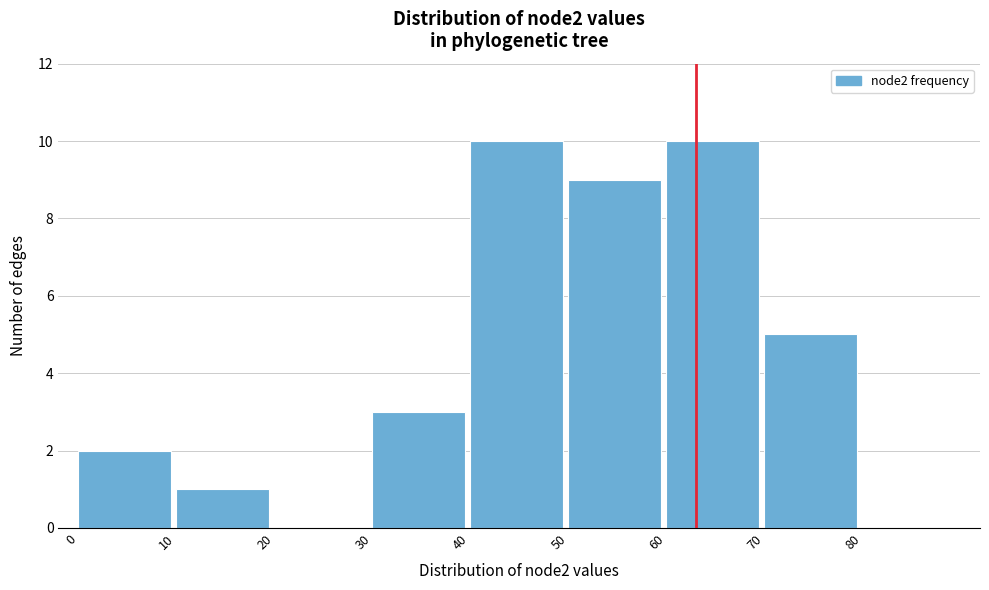

Reading left to right, list every bar in this chart as the range it spans on the x-axis followed by its height. The values are not printed on the chart, so give them approximately, as read against the axis.

0 to 10: 2
10 to 20: 1
20 to 30: 0
30 to 40: 3
40 to 50: 10
50 to 60: 9
60 to 70: 10
70 to 80: 5
80 to 90: 0